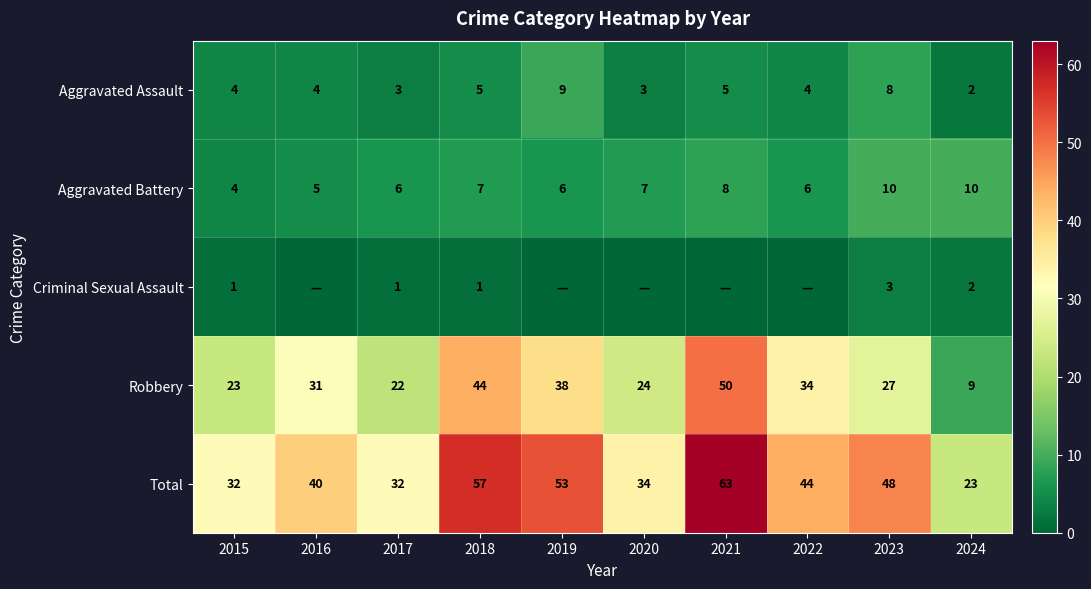

The value of Aggravated Assault at 2024 is 1. True or false?

False